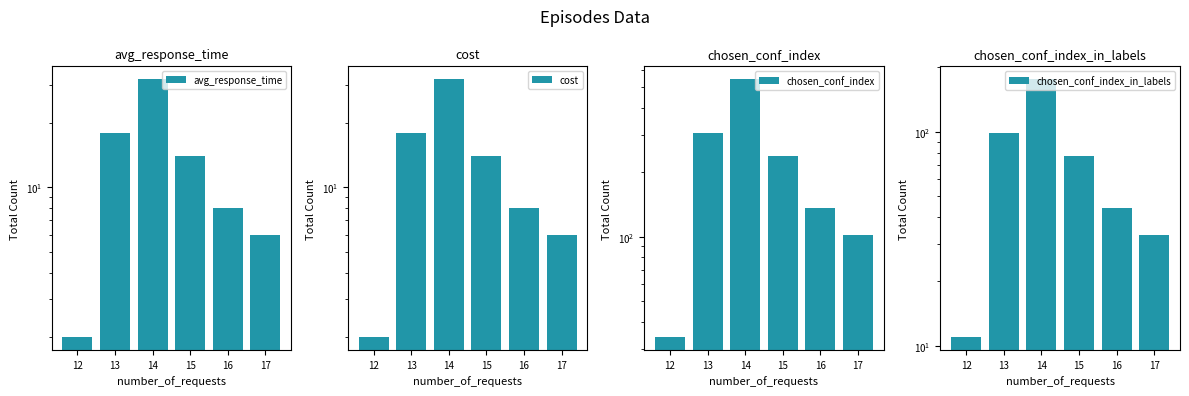

True or false: chosen_conf_index_in_labels has a value of 11 at 12.

True